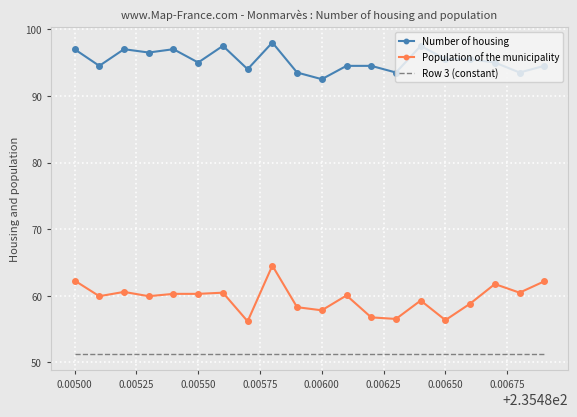

Which series has the largest total across all categories?

Number of housing